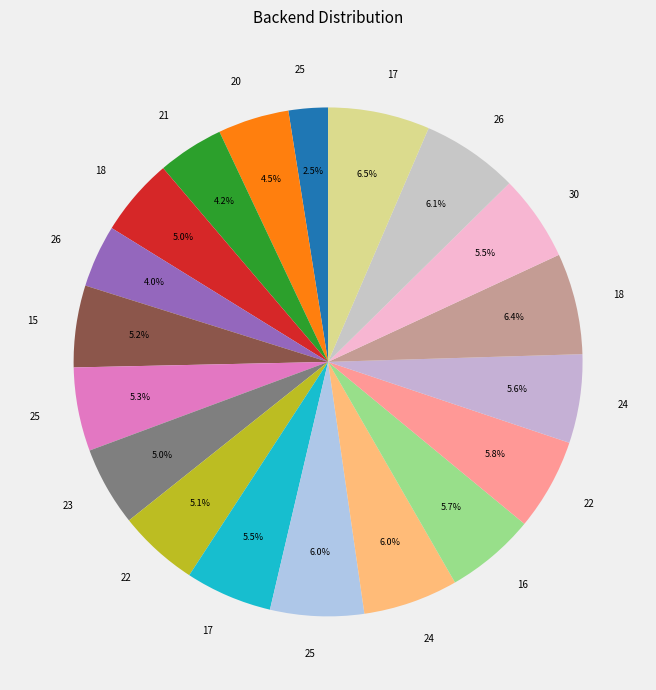

What is the smallest slice in the pie chart?

25